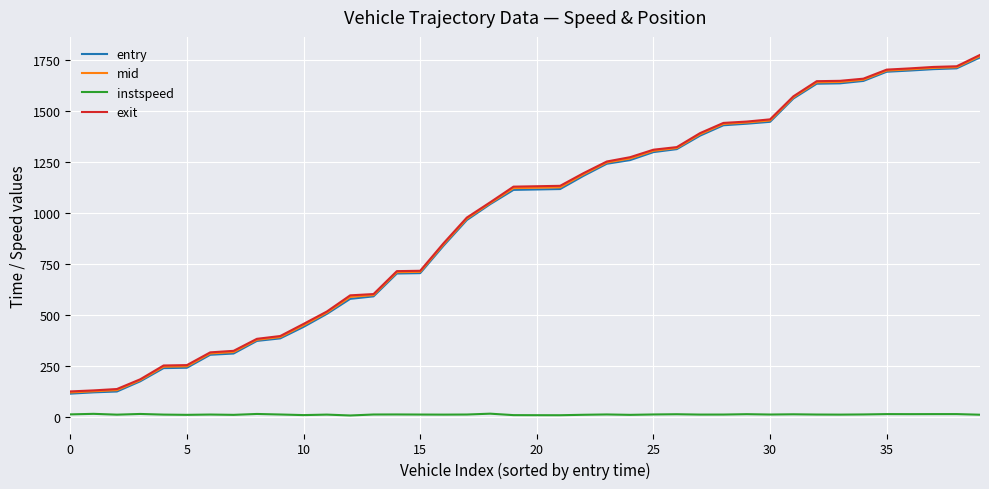

What is the highest value of the mid series?

1768.1